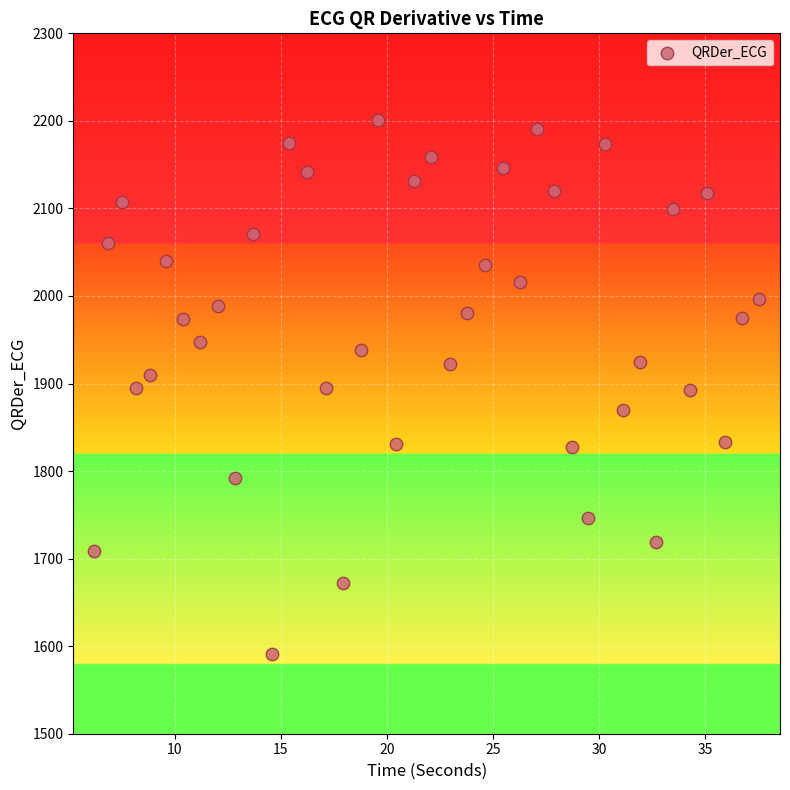

What is the range of X values (max minus min)?

31.3